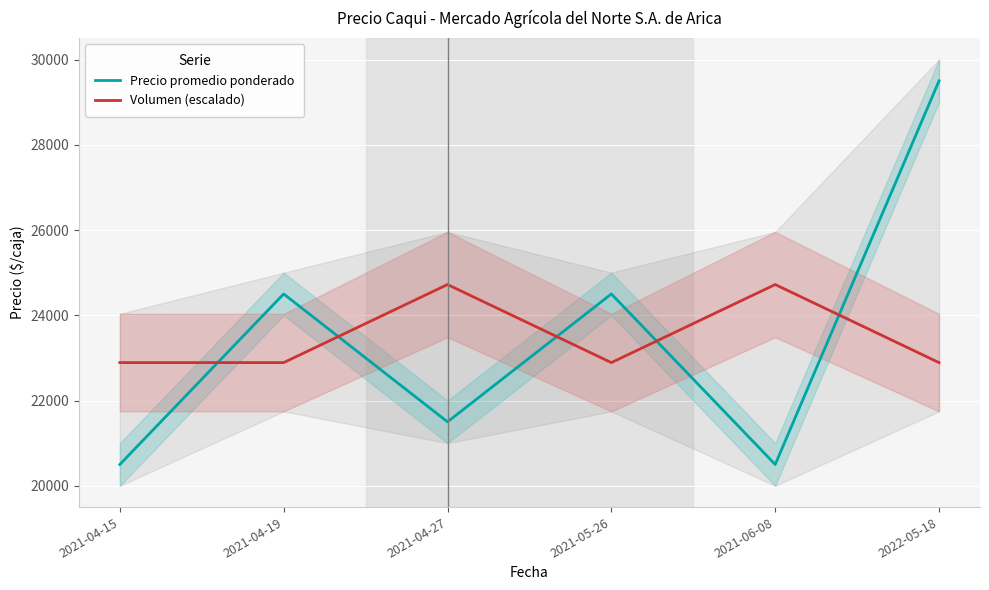

Reading left to right, transcribe all the data shown in this chart.

Precio promedio ponderado: 2021-04-15=20500.0	2021-04-19=24500.0	2021-04-27=21500.0	2021-05-26=24500.0	2021-06-08=20500.0	2022-05-18=29500.0
Volumen (escalado): 2021-04-15=22889.6	2021-04-19=22889.6	2021-04-27=24720.8	2021-05-26=22889.6	2021-06-08=24720.8	2022-05-18=22889.6